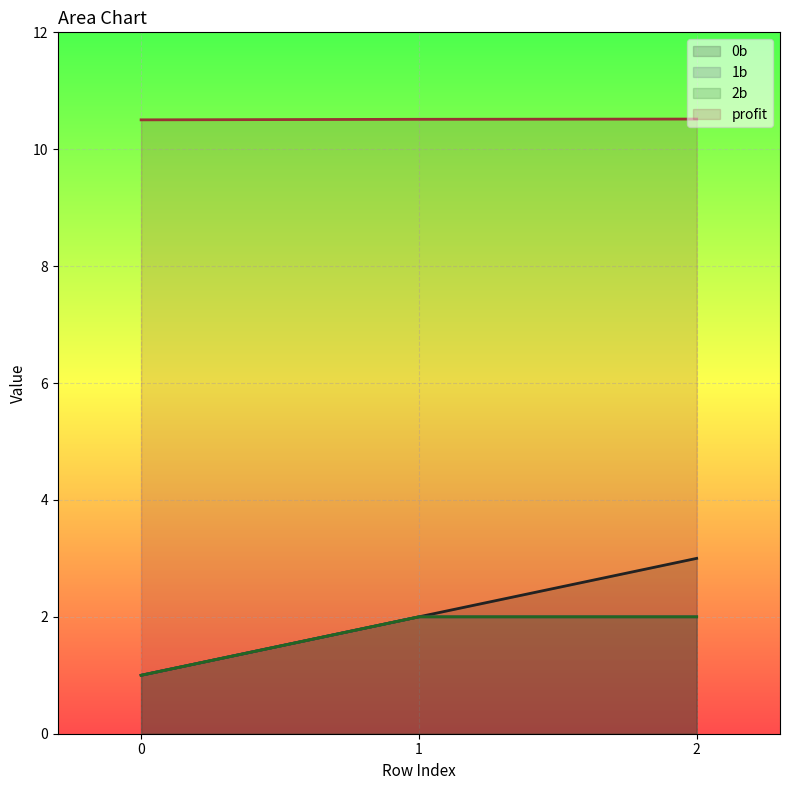

The 2b series shows 1.0 at 2. True or false?

False